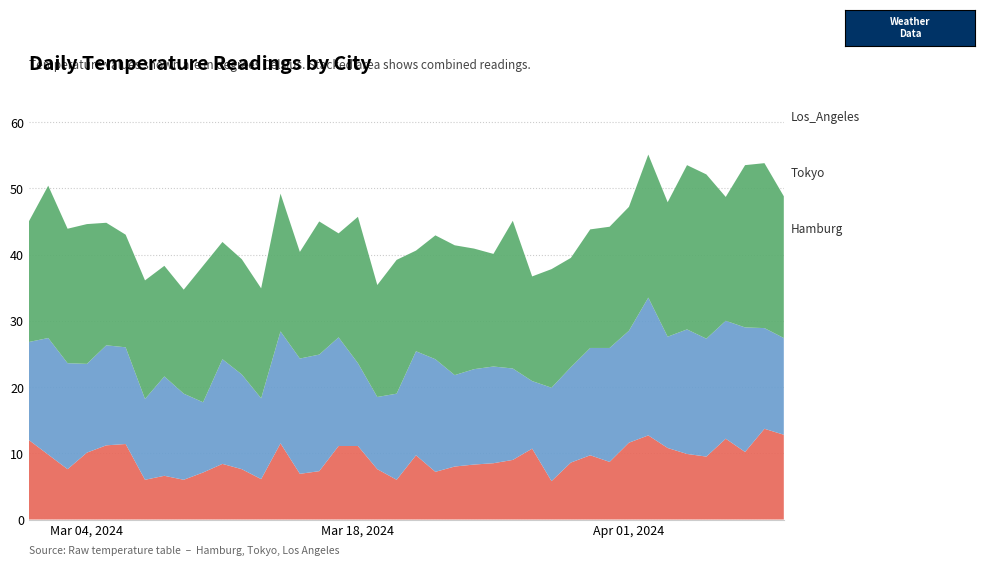

Reading right to left, transcribe all the data shown in this chart.

Hamburg: 2024-04-09=12.8	2024-04-08=13.7	2024-04-07=10.2	2024-04-06=12.2	2024-04-05=9.5	2024-04-04=9.9	2024-04-03=10.8	2024-04-02=12.7	2024-04-01=11.6	2024-03-31=8.7	2024-03-30=9.7	2024-03-29=8.6	2024-03-28=5.8	2024-03-27=10.7	2024-03-26=9.0	2024-03-25=8.5	2024-03-24=8.3	2024-03-23=8.0	2024-03-22=7.2	2024-03-21=9.7	2024-03-20=6.0	2024-03-19=7.6	2024-03-18=11.1	2024-03-17=11.1	2024-03-16=7.3	2024-03-15=6.9	2024-03-14=11.5	2024-03-13=6.1	2024-03-12=7.6	2024-03-11=8.4	2024-03-10=7.1	2024-03-09=6.0	2024-03-08=6.6	2024-03-07=6.0	2024-03-06=11.4	2024-03-05=11.2	2024-03-04=10.1	2024-03-03=7.6	2024-03-02=9.8	2024-03-01=12.0
Tokyo: 2024-04-09=14.6	2024-04-08=15.2	2024-04-07=18.8	2024-04-06=17.8	2024-04-05=17.8	2024-04-04=18.8	2024-04-03=16.8	2024-04-02=20.8	2024-04-01=16.9	2024-03-31=17.2	2024-03-30=16.2	2024-03-29=14.4	2024-03-28=14.1	2024-03-27=10.2	2024-03-26=13.8	2024-03-25=14.6	2024-03-24=14.4	2024-03-23=13.8	2024-03-22=17.0	2024-03-21=15.7	2024-03-20=13.0	2024-03-19=10.9	2024-03-18=12.5	2024-03-17=16.4	2024-03-16=17.6	2024-03-15=17.4	2024-03-14=16.9	2024-03-13=12.2	2024-03-12=14.3	2024-03-11=15.8	2024-03-10=10.6	2024-03-09=13.0	2024-03-08=15.0	2024-03-07=12.2	2024-03-06=14.6	2024-03-05=15.1	2024-03-04=13.4	2024-03-03=16.0	2024-03-02=17.6	2024-03-01=14.8
Los_Angeles: 2024-04-09=21.4	2024-04-08=24.9	2024-04-07=24.5	2024-04-06=18.7	2024-04-05=24.8	2024-04-04=24.8	2024-04-03=20.3	2024-04-02=21.6	2024-04-01=18.7	2024-03-31=18.3	2024-03-30=17.9	2024-03-29=16.5	2024-03-28=17.9	2024-03-27=15.8	2024-03-26=22.3	2024-03-25=17.0	2024-03-24=18.2	2024-03-23=19.6	2024-03-22=18.7	2024-03-21=15.2	2024-03-20=20.2	2024-03-19=16.9	2024-03-18=22.1	2024-03-17=15.7	2024-03-16=20.1	2024-03-15=16.1	2024-03-14=20.8	2024-03-13=16.6	2024-03-12=17.4	2024-03-11=17.7	2024-03-10=20.6	2024-03-09=15.7	2024-03-08=16.7	2024-03-07=17.9	2024-03-06=17.0	2024-03-05=18.5	2024-03-04=21.1	2024-03-03=20.3	2024-03-02=23.0	2024-03-01=18.2